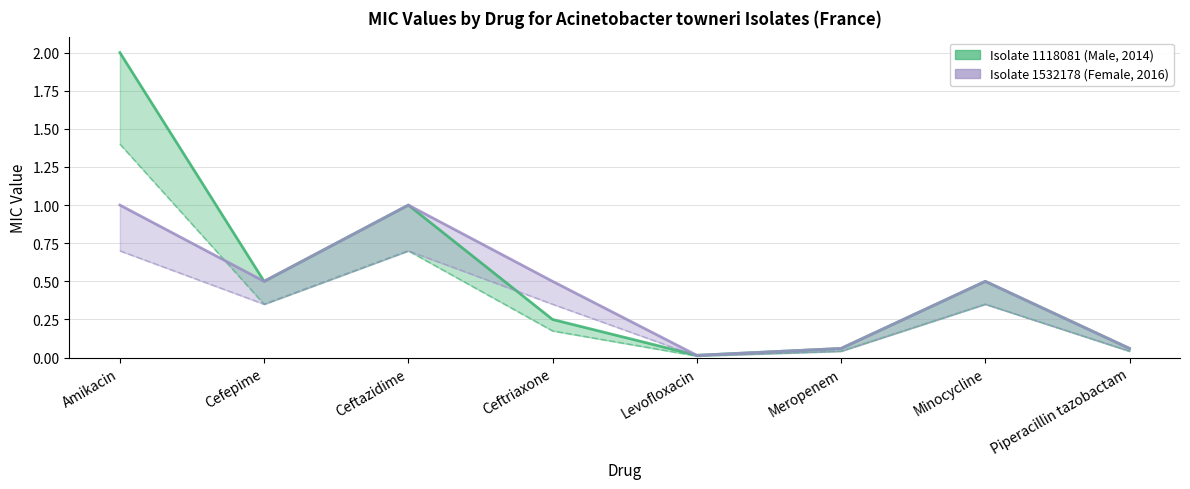

The Isolate 1532178 (Female, 2016) series shows 0.3 at Minocycline. True or false?

True